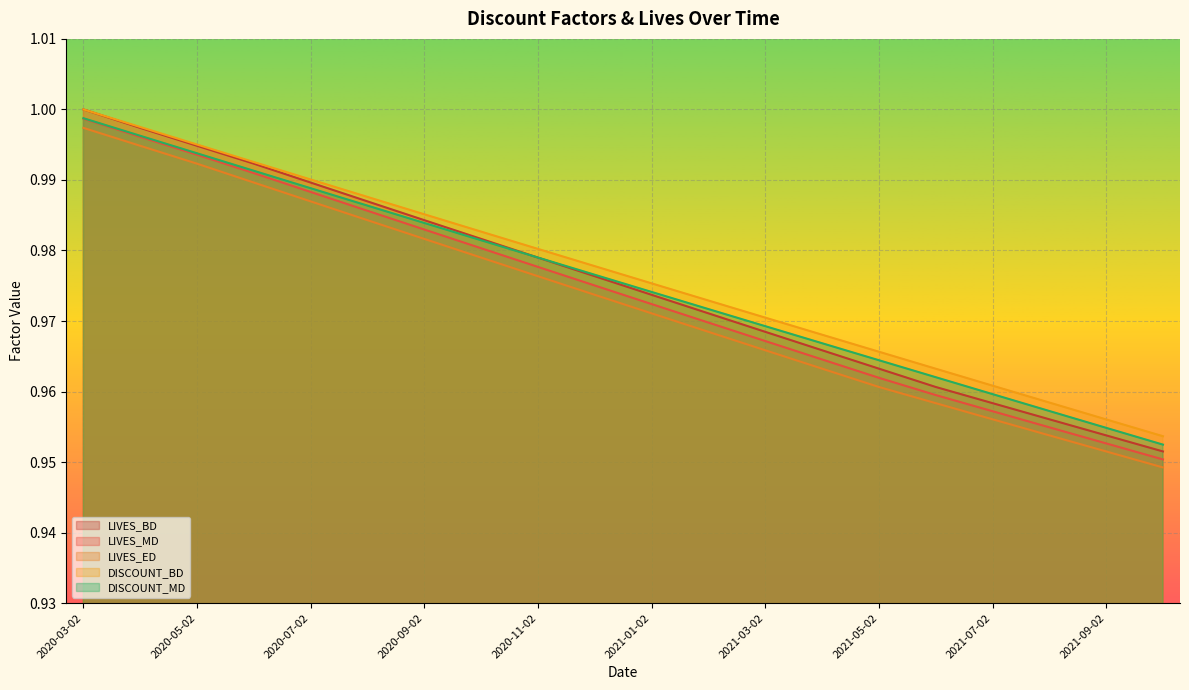

What is the lowest value of the DISCOUNT_MD series?

1.0